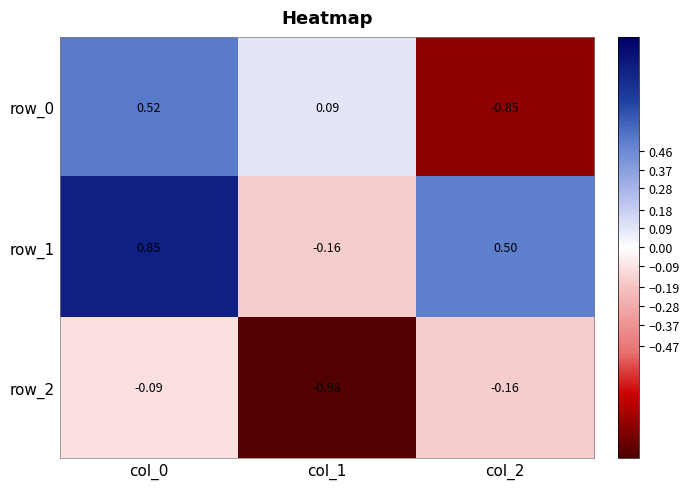

Reading right to left, list all the values displayed in this chart.

row_0: col_2=-0.9	col_1=0.1	col_0=0.5
row_1: col_2=0.5	col_1=-0.2	col_0=0.9
row_2: col_2=-0.2	col_1=-1.0	col_0=-0.1